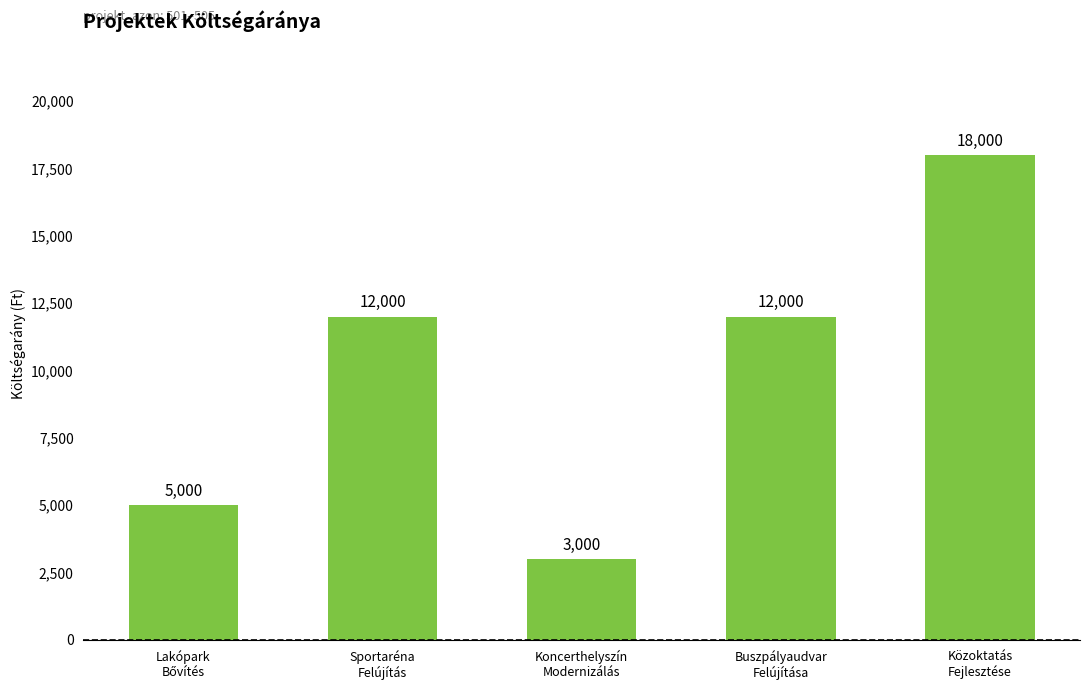

How many bars are there in total?

5